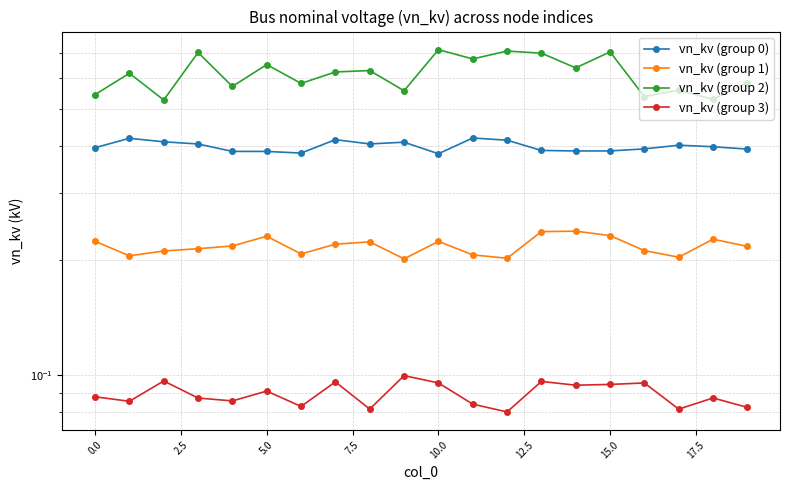

What is the minimum value for vn_kv (group 3)?

0.1